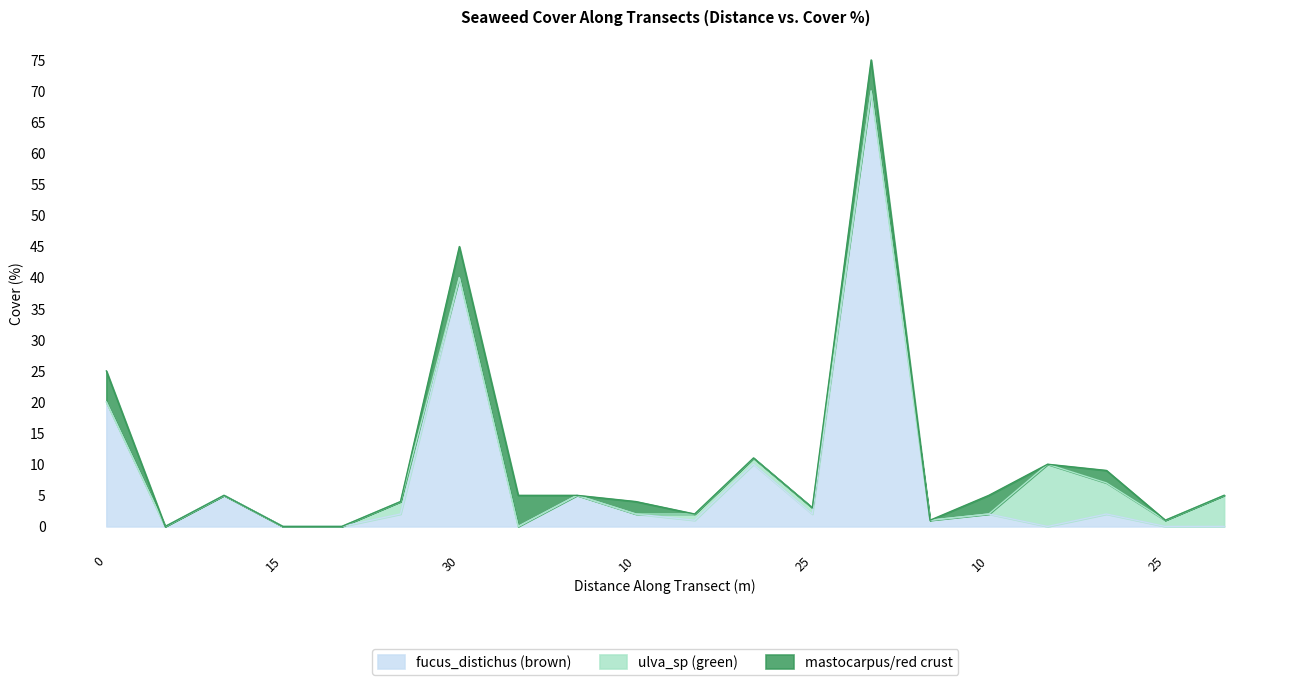

What are all the series names shown in the legend?

fucus_distichus (brown), ulva_sp (green), mastocarpus/red crust